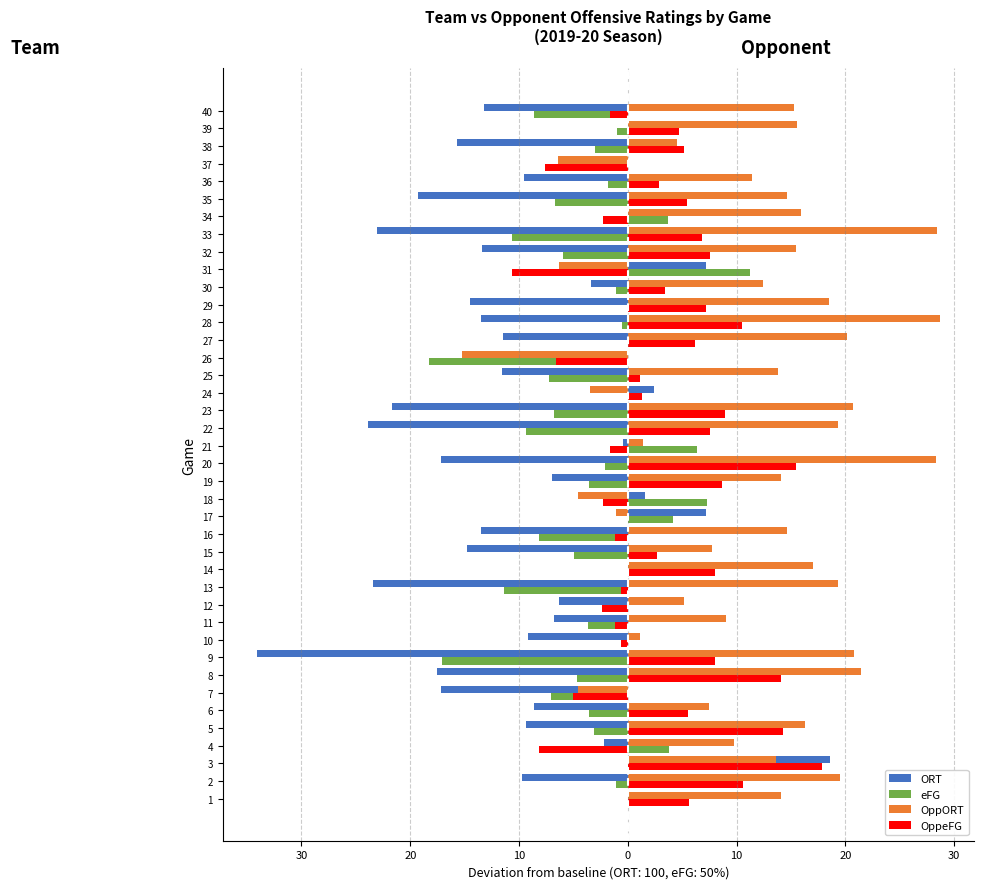

What is the maximum value shown in the chart?

28.7